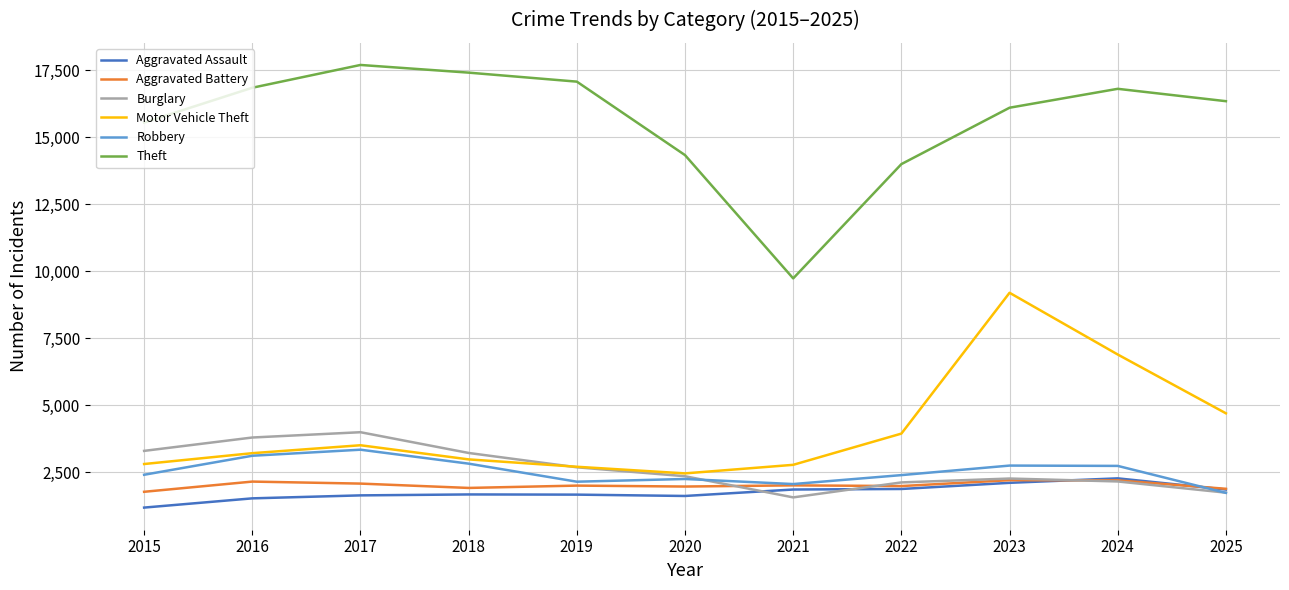

At which category is the sum across all series the highest?

2023